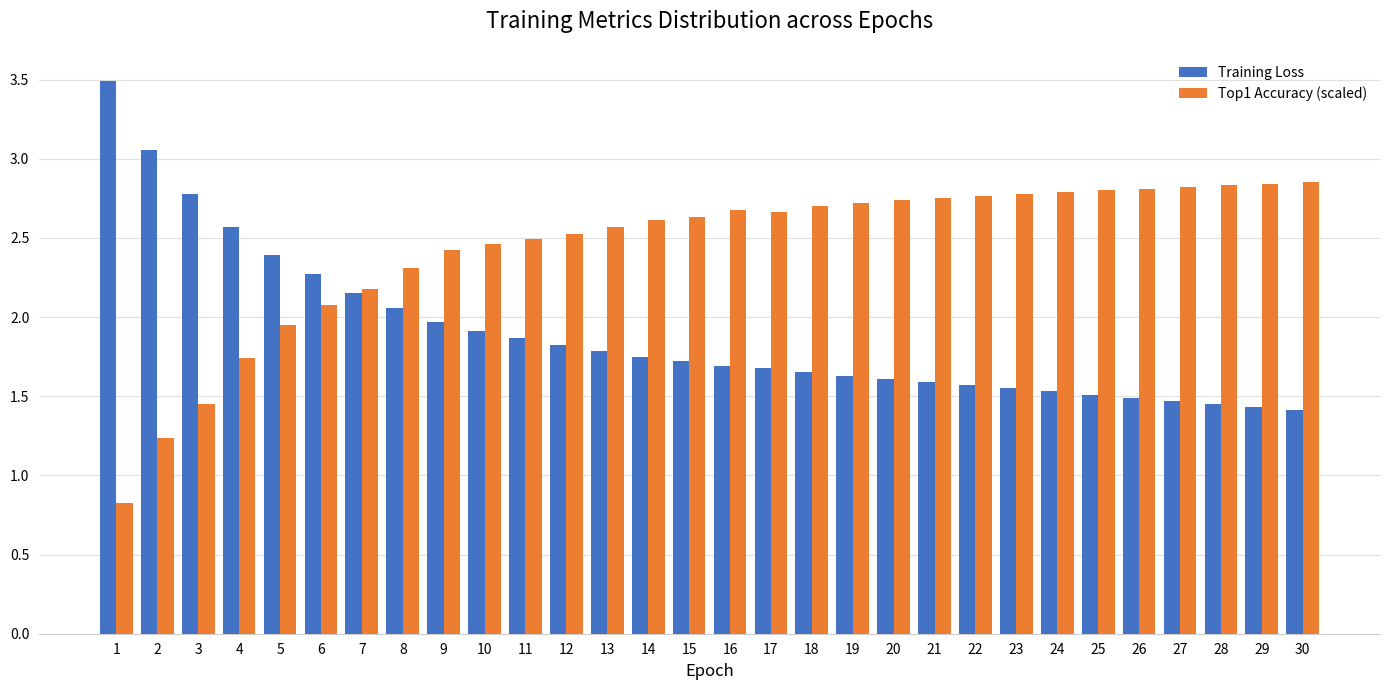

What is the minimum value for Top1 Accuracy (scaled)?

0.8